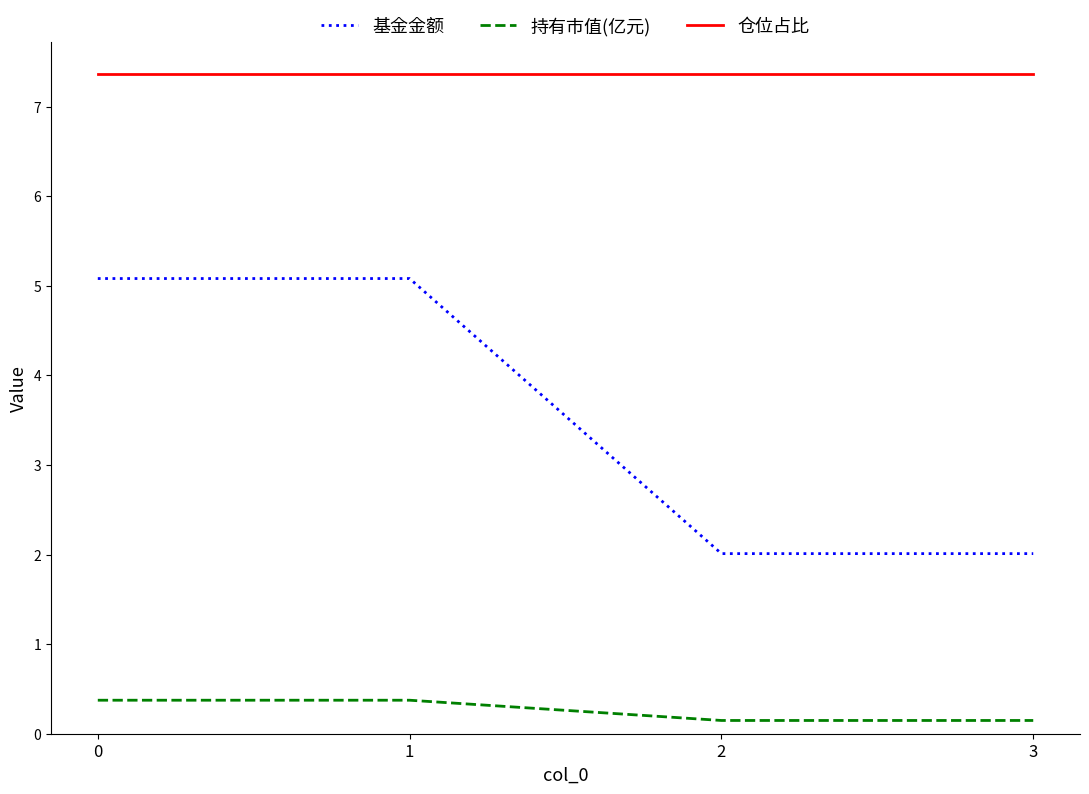

At how many categories does at least one series exceed 6?

4